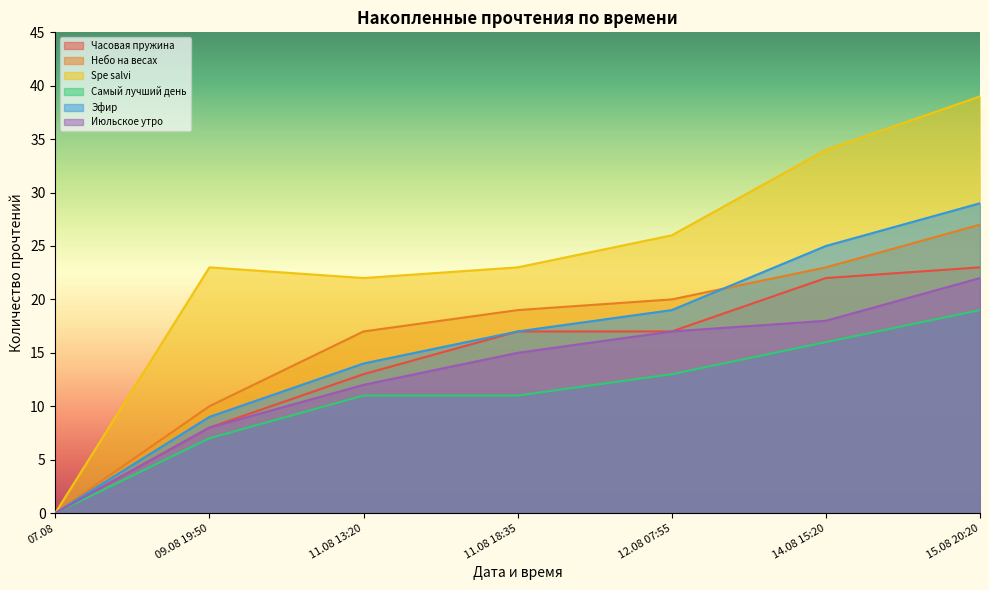

How many values in the Небо на весах series exceed 19?

3